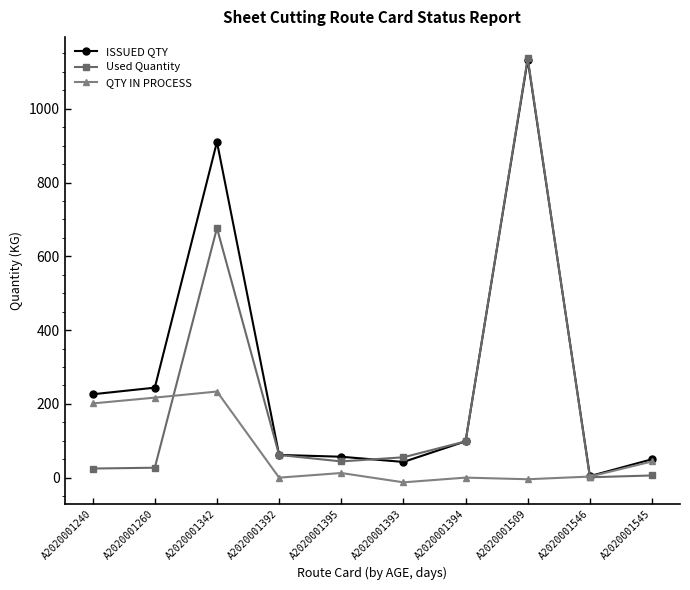

Between A2020001342 and A2020001545, which series saw the biggest shift?

ISSUED QTY